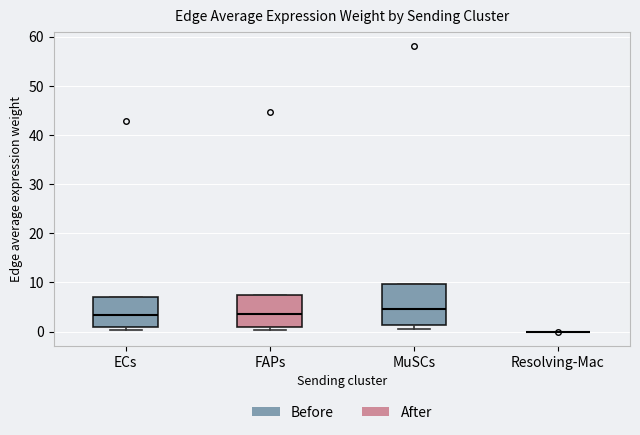

Where is the upper edge of the box for MuSCs on the y-axis? The values are not printed on the chart, so give them approximately, as read against the axis.

10